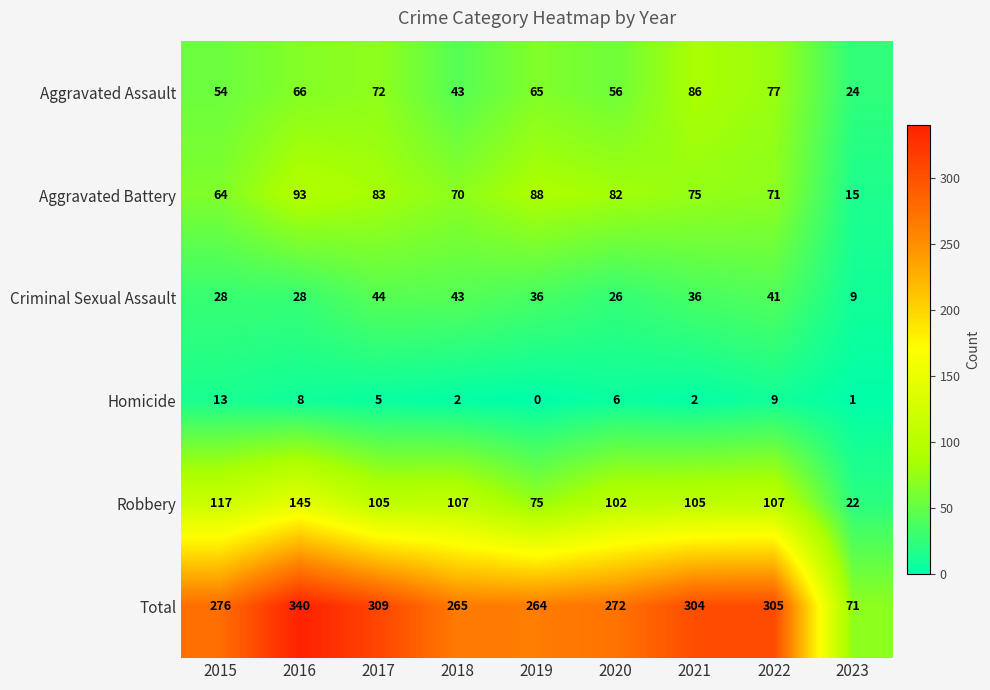

The Homicide series shows 11 at 2016. True or false?

False